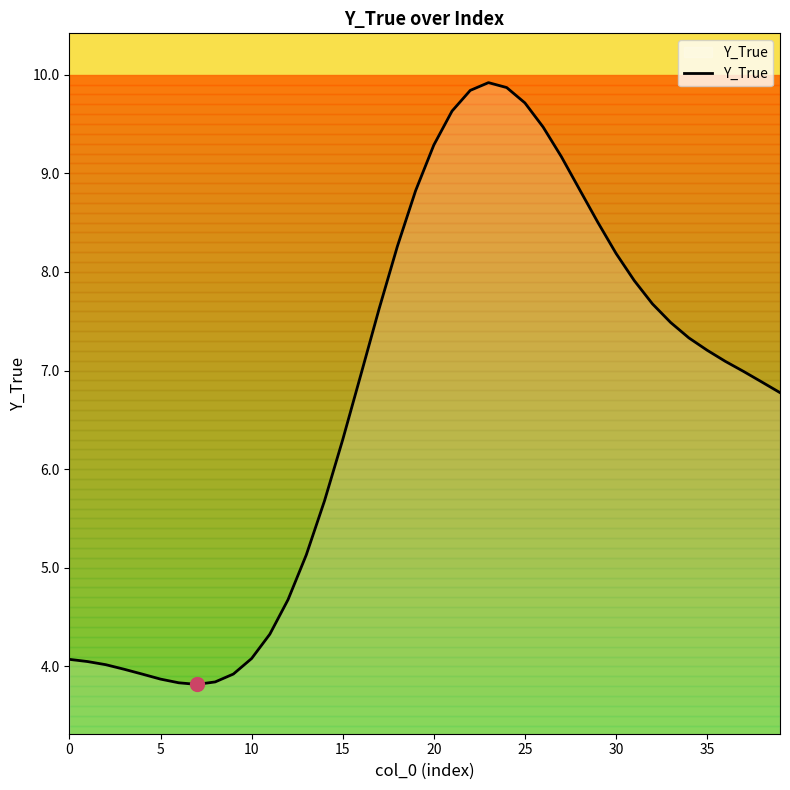

What is the greatest value displayed?

9.9